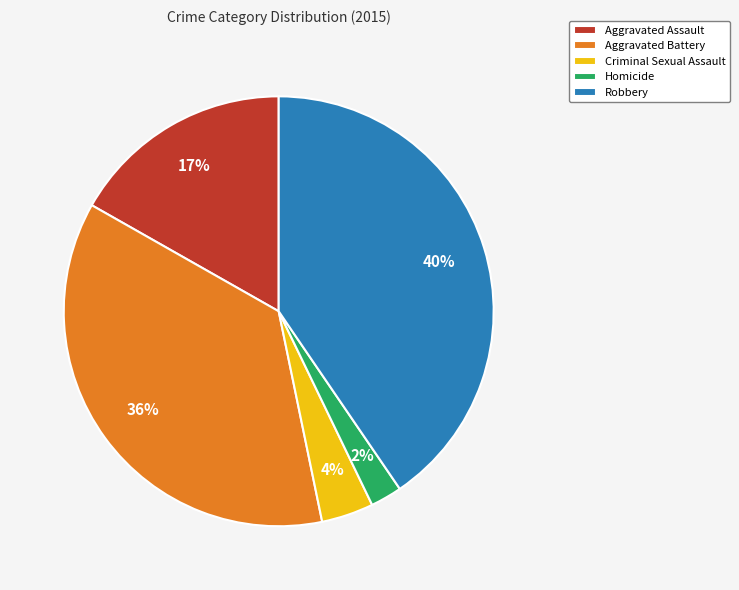

Do Criminal Sexual Assault and Aggravated Battery together represent more than half of the pie?

No